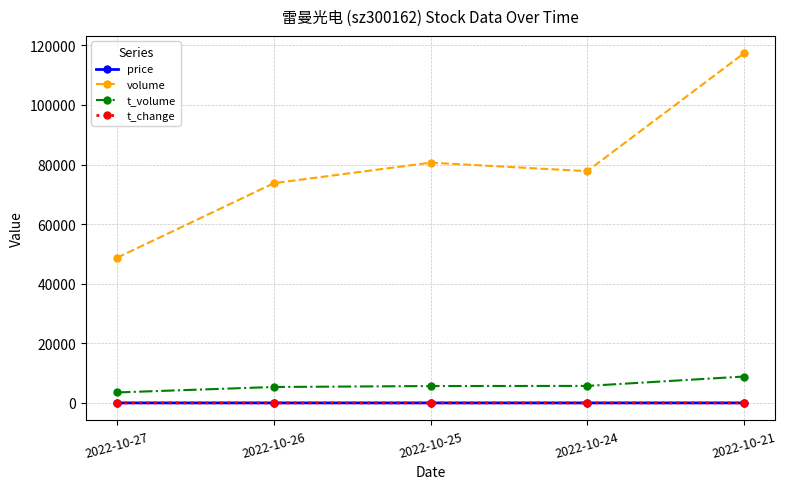

List the labels in order of volume value, largest first.

2022-10-21, 2022-10-25, 2022-10-24, 2022-10-26, 2022-10-27